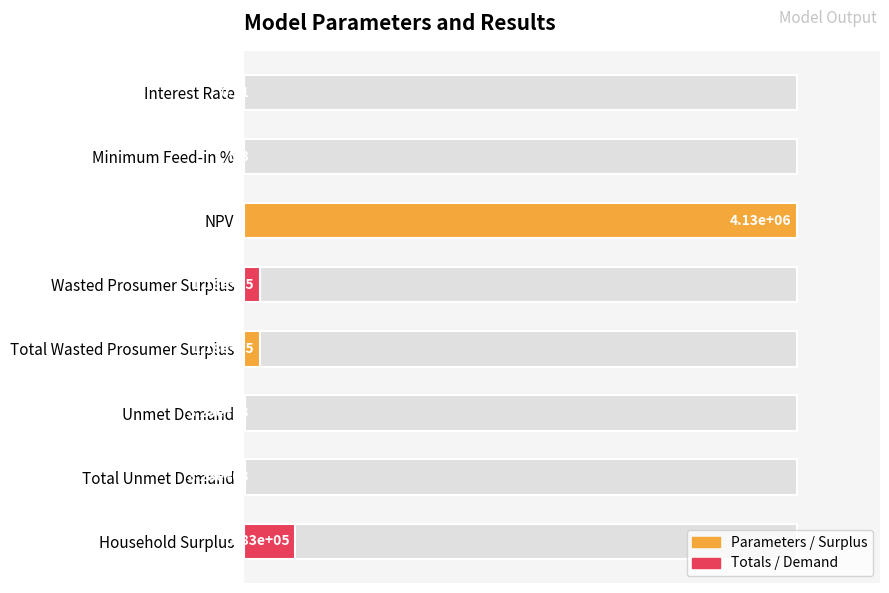

Where is the data nearest to the value 50?

Household Surplus